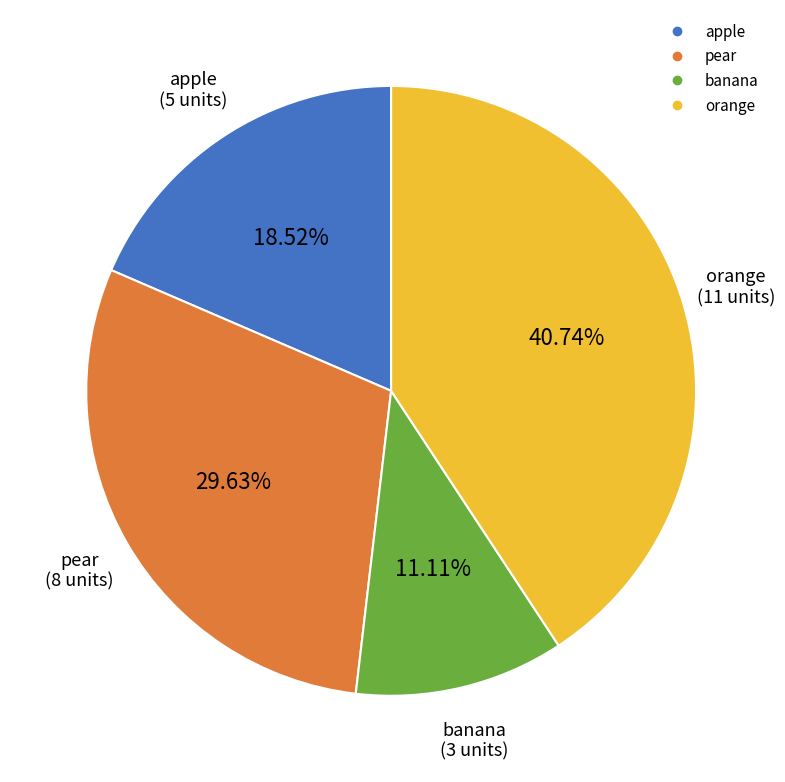

What percentage is NOT represented by pear?

70.4%